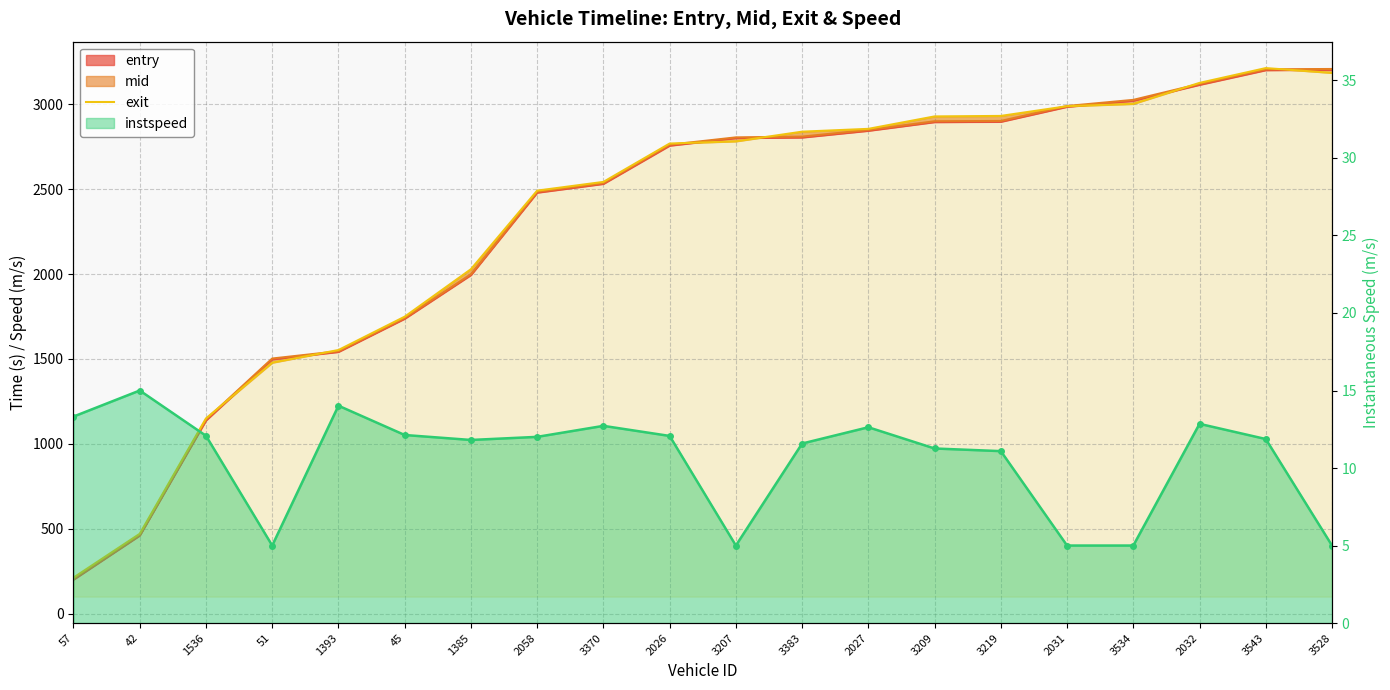

Rank the categories by value from highest to lowest.

3543, 3528, 2032, 3534, 2031, 3219, 3209, 2027, 3383, 3207, 2026, 3370, 2058, 1385, 45, 1393, 51, 1536, 42, 57